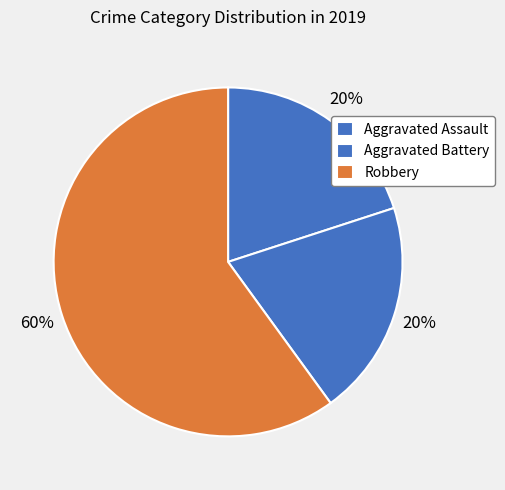

How much of the chart is everything except Aggravated Battery?

80.0%